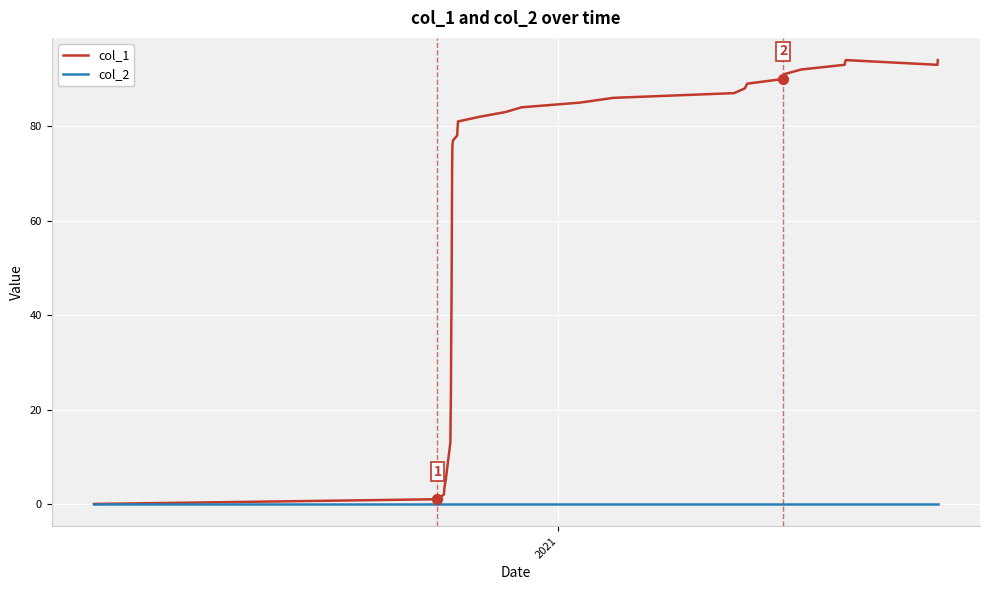

Which series has the largest range (max minus min)?

col_1